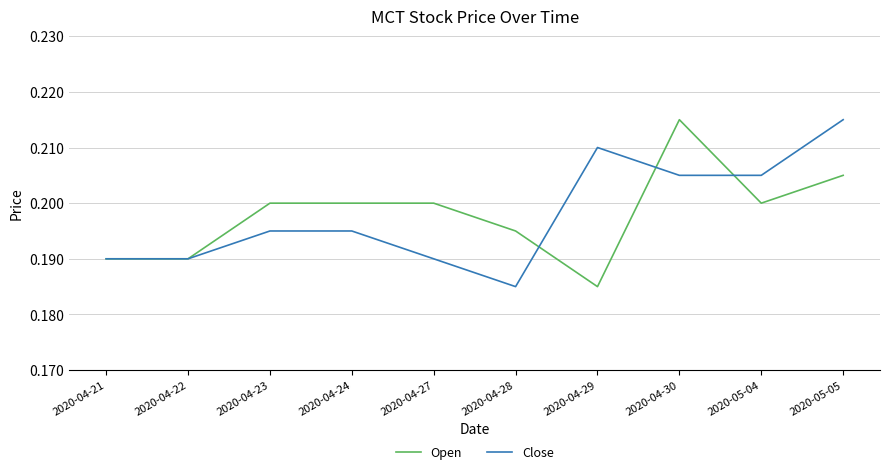

What is the total value across all series at 2020-05-04?

0.4